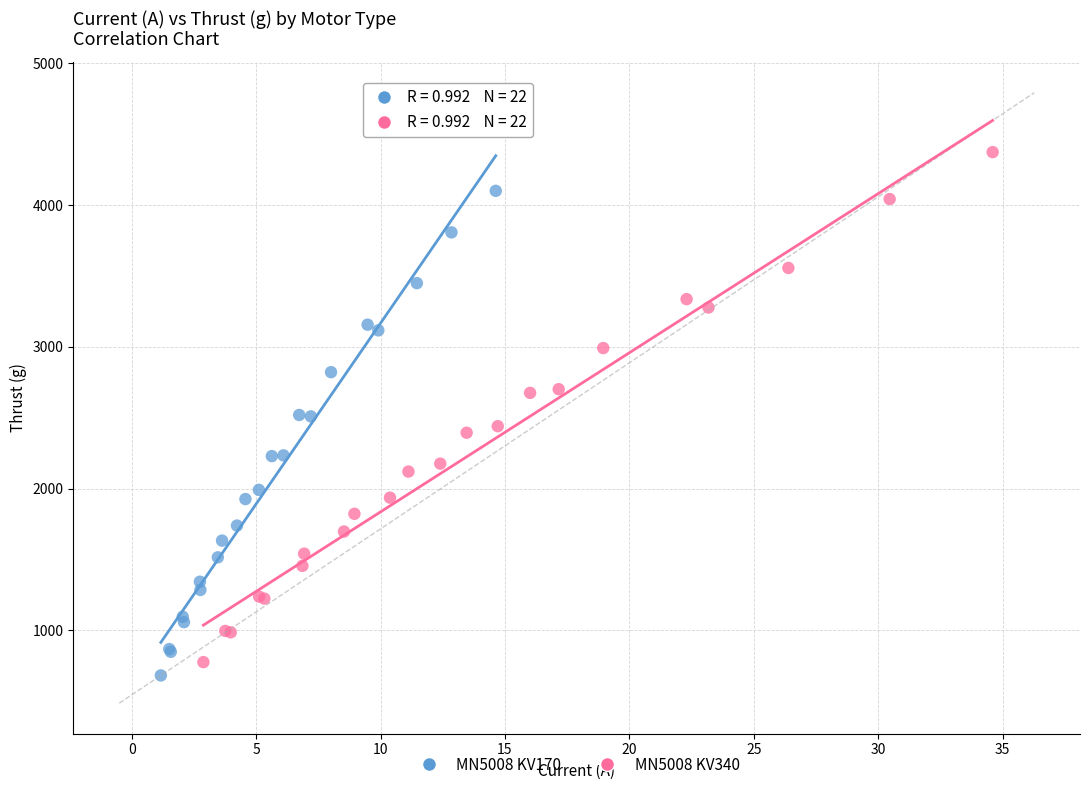

Which series has the largest Y range (max minus min)?

MN5008 KV340